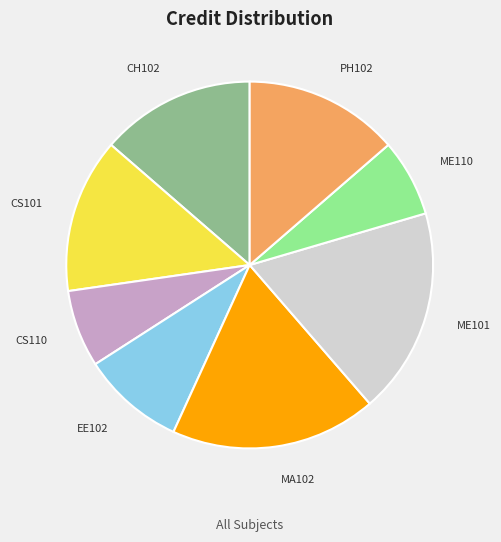

How many segments does this pie chart have?

8